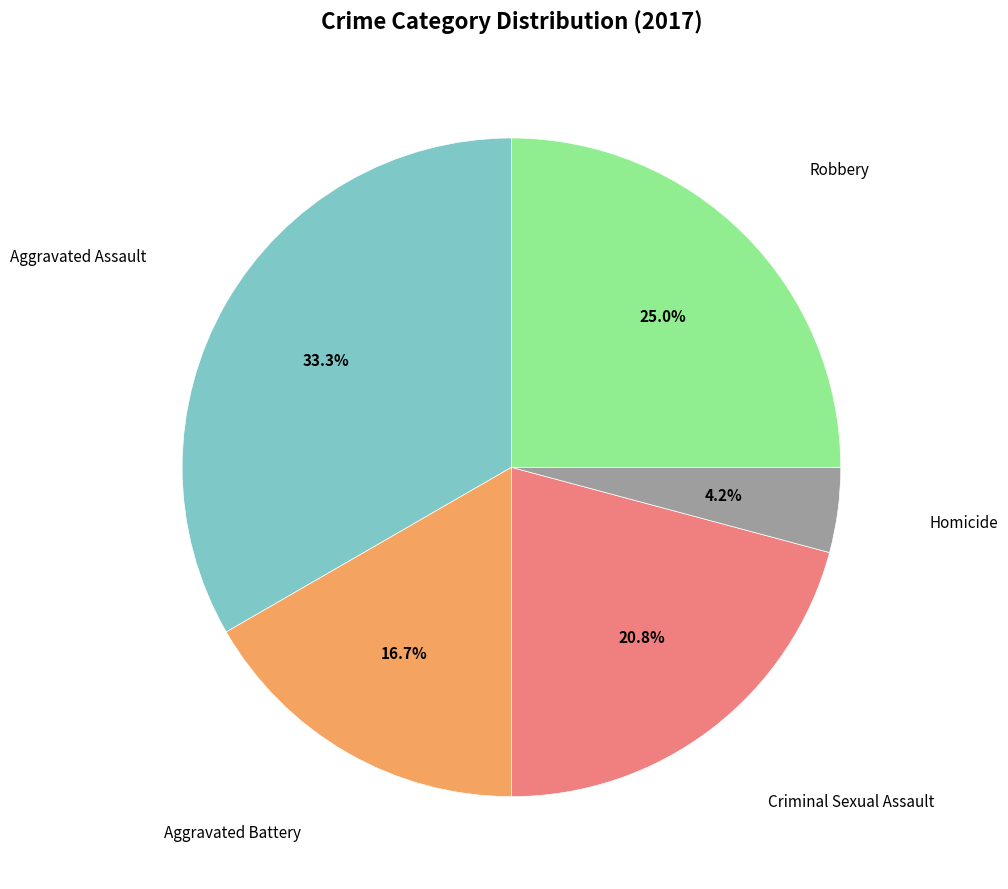

To the nearest percent, what is the difference between the largest and smallest slice percentages?

29%